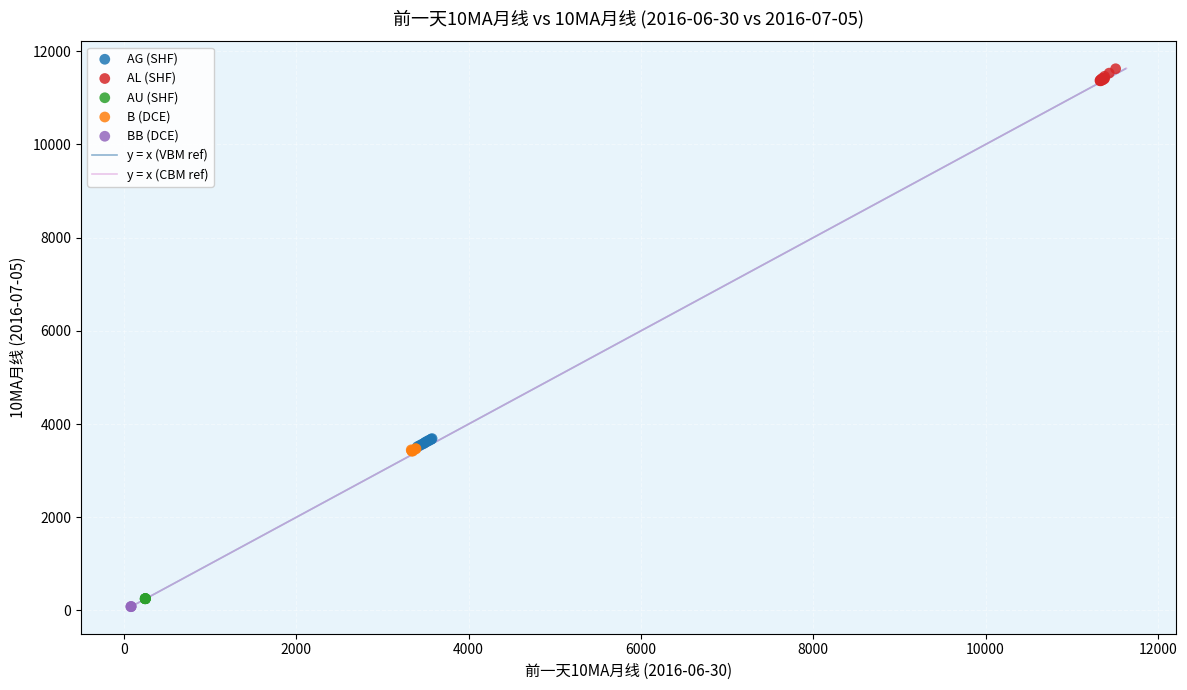

Which series contains the highest Y value?

AL (SHF)